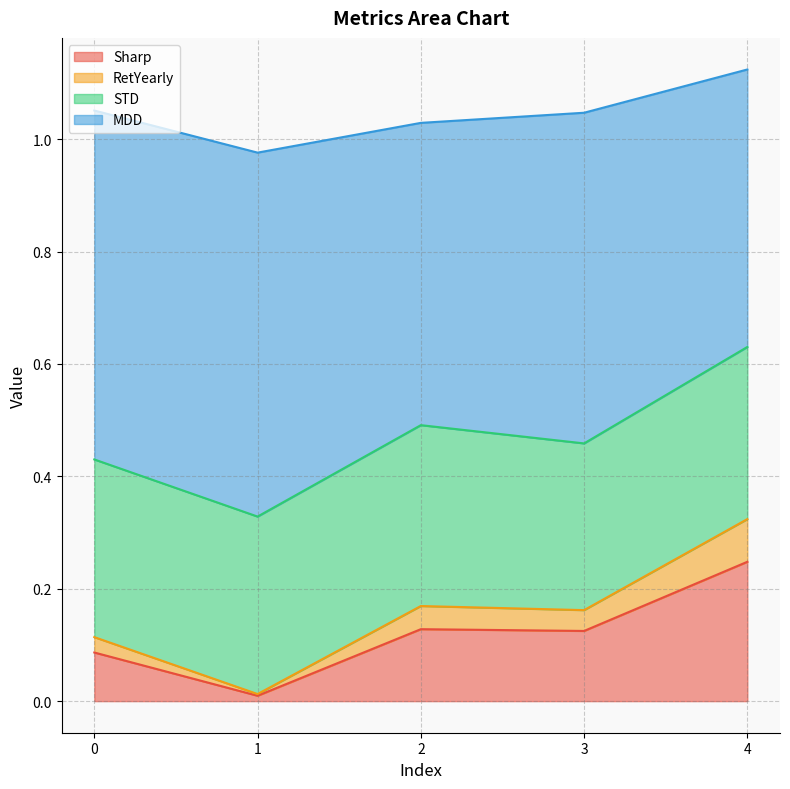

True or false: Sharp has a value of 0.0 at 0.

False